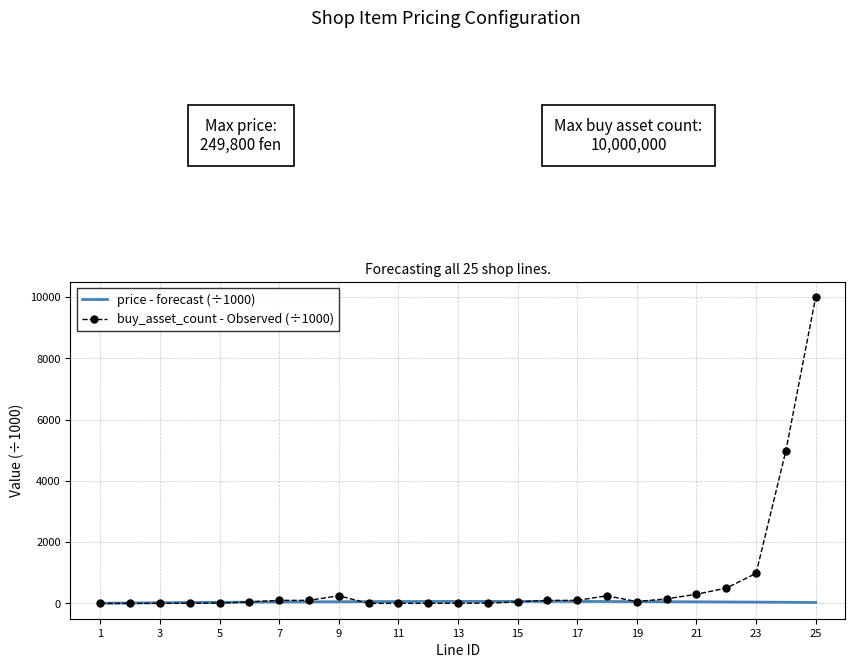

How many data points in buy_asset_count - Observed (÷1000) are less than 60?

12